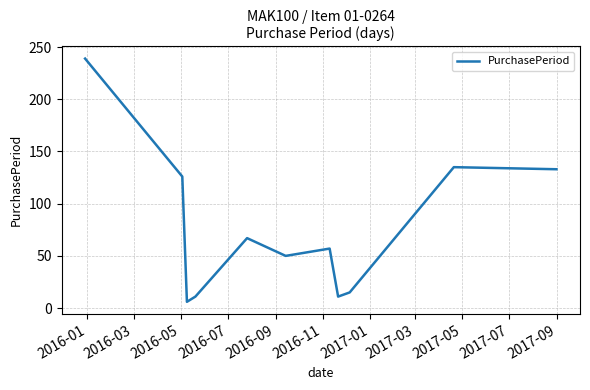

What is the greatest value displayed?

239